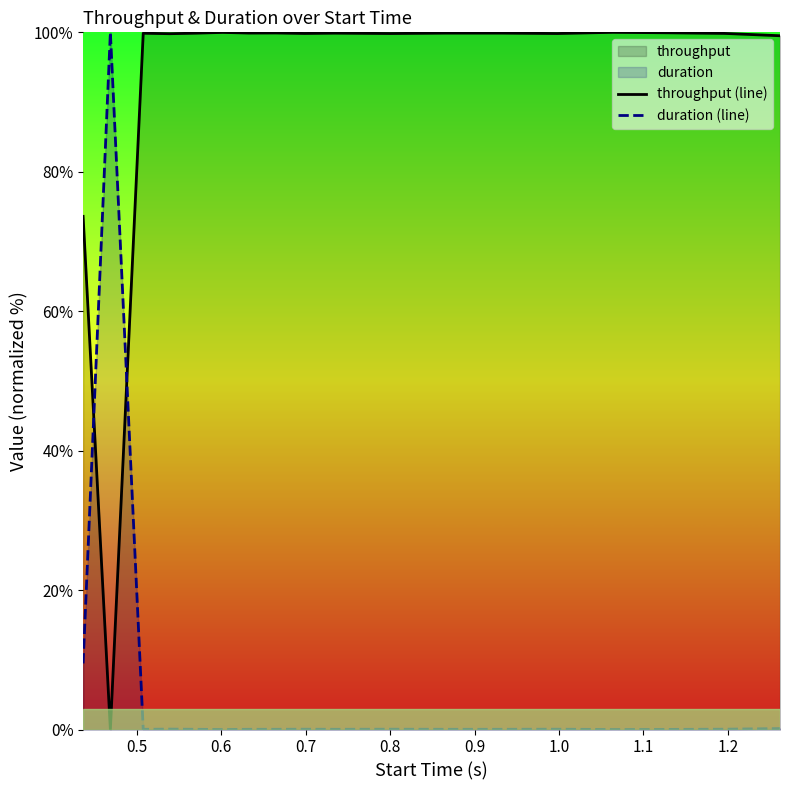

What is the maximum value shown in the chart?

100.0